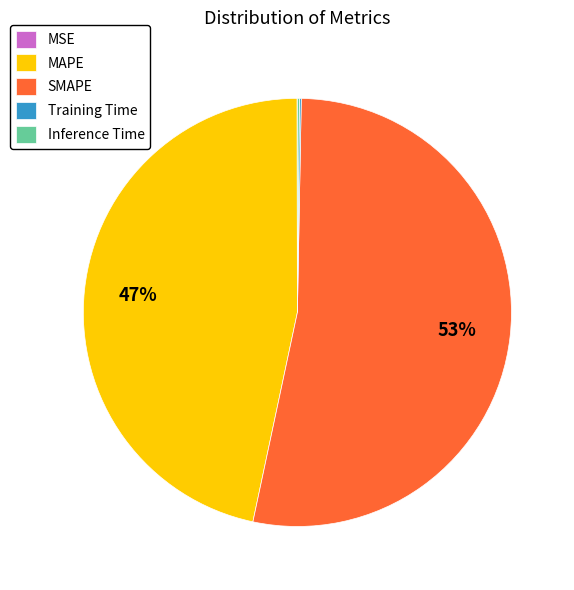

What is the largest slice in the pie chart?

SMAPE